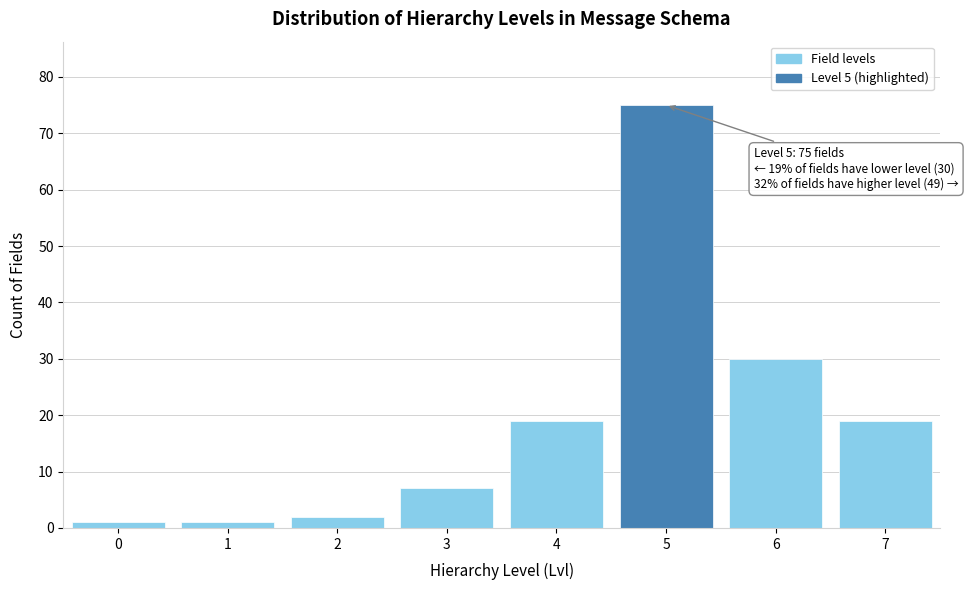

Reading right to left, list all the values displayed in this chart.

19	30	75	19	7	2	1	1